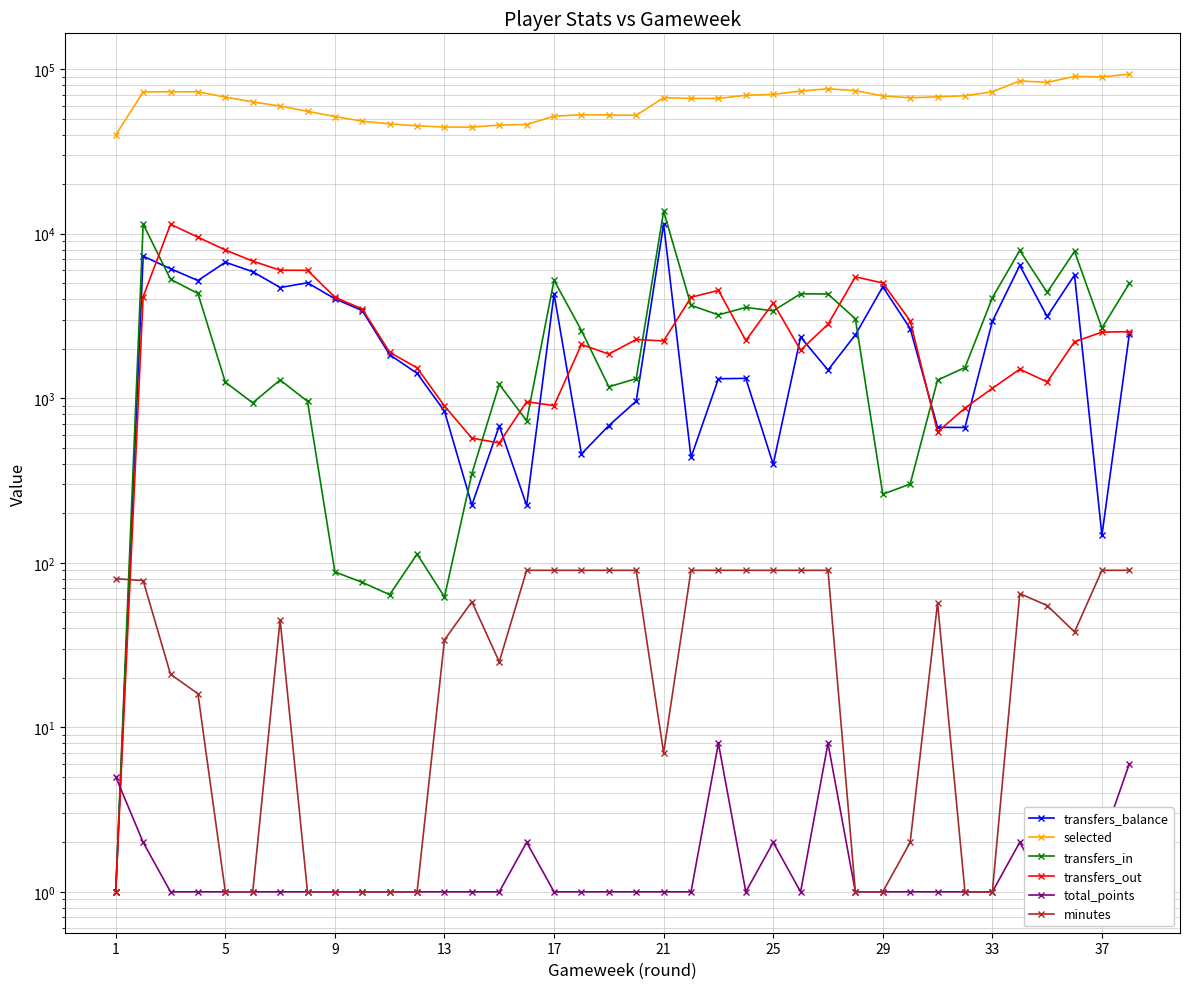

What is the difference between the maximum and second lowest values in the selected series?

48745